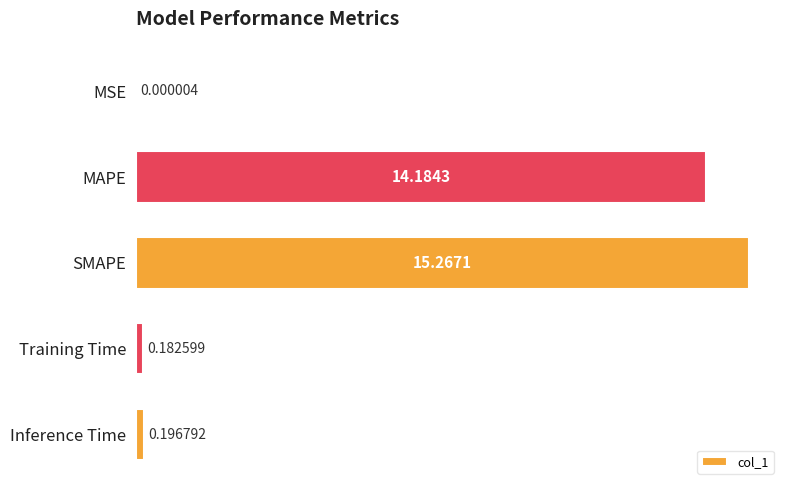

Does the chart contain stacked bars?

No